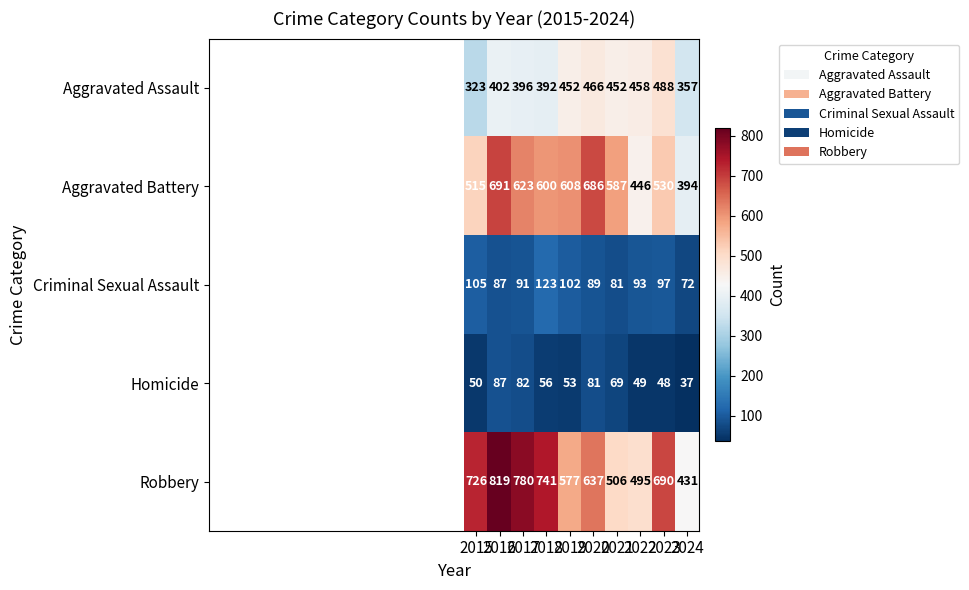

What is the total value across all series at 2022?

1541